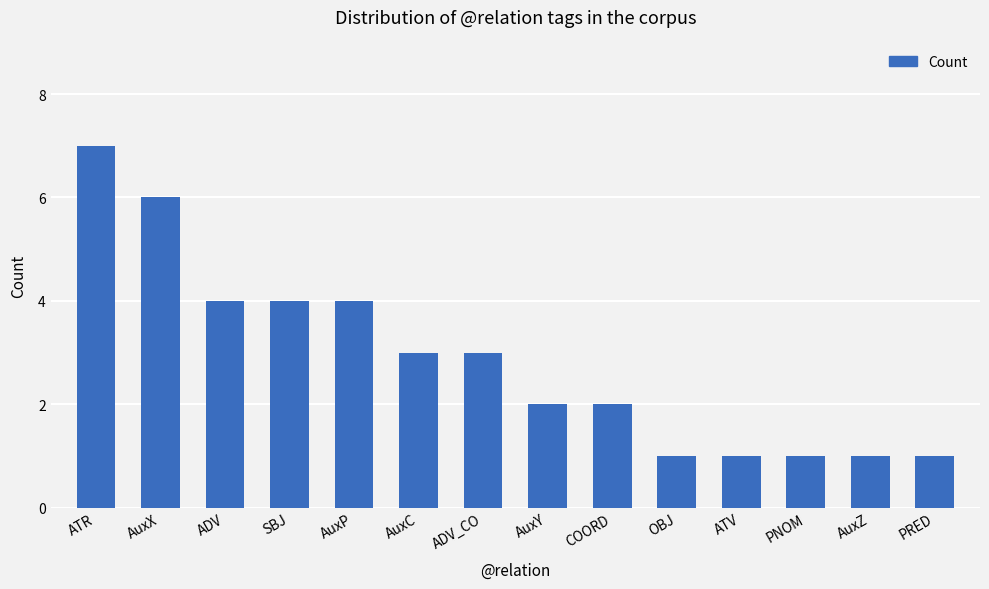

Reading left to right, what are all the values shown in this chart?

ATR=7	AuxX=6	ADV=4	SBJ=4	AuxP=4	AuxC=3	ADV_CO=3	AuxY=2	COORD=2	OBJ=1	ATV=1	PNOM=1	AuxZ=1	PRED=1